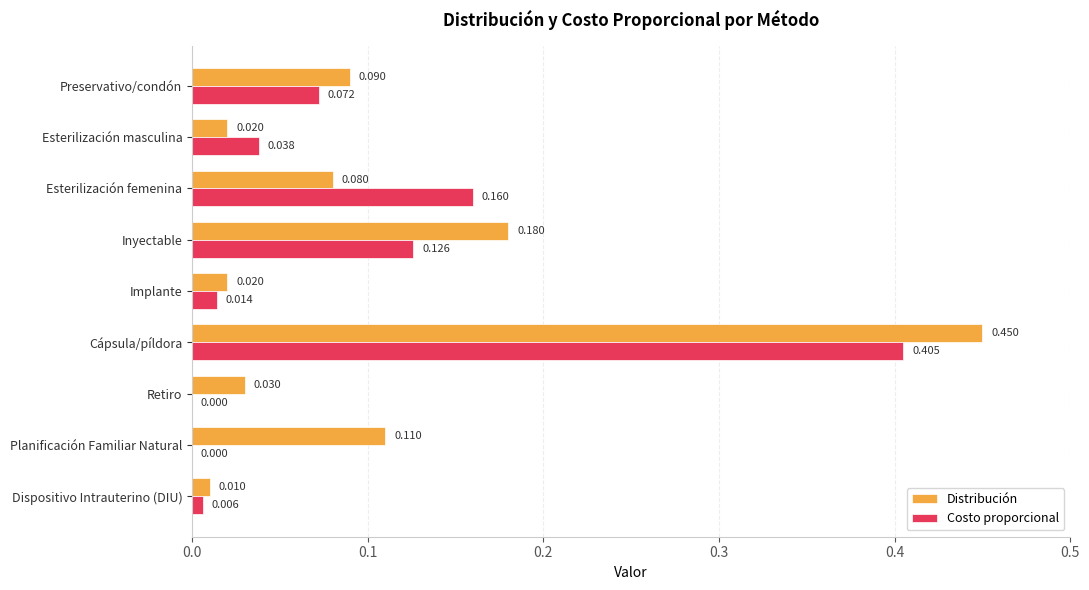

Which series has the largest total across all categories?

Distribución